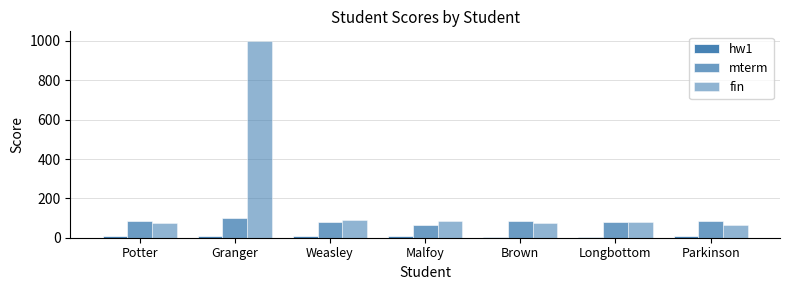

Which series changed the most between Potter and Granger?

fin